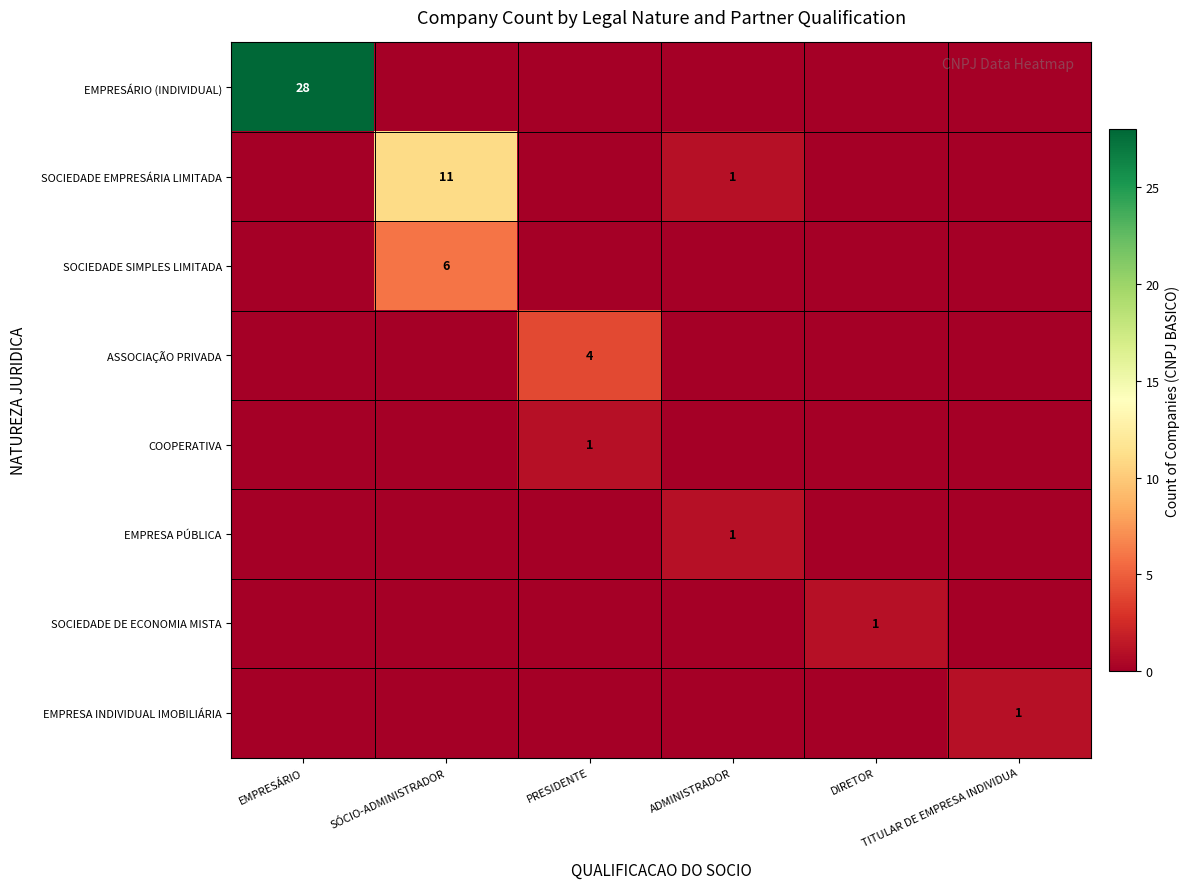

The value of SOCIEDADE SIMPLES LIMITADA at SÓCIO-ADMINISTRADOR is 8. True or false?

False